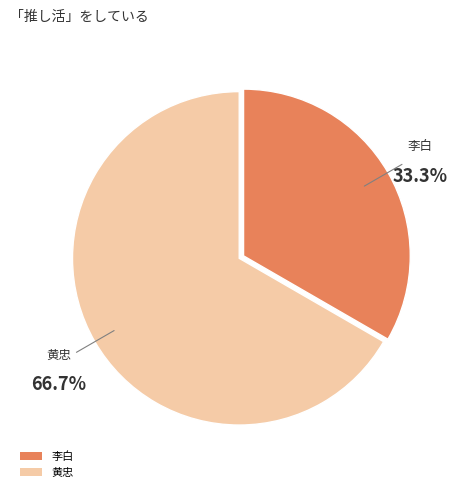

To the nearest percent, what is the difference between the 黄忠 and 李白 slice percentages?

33%